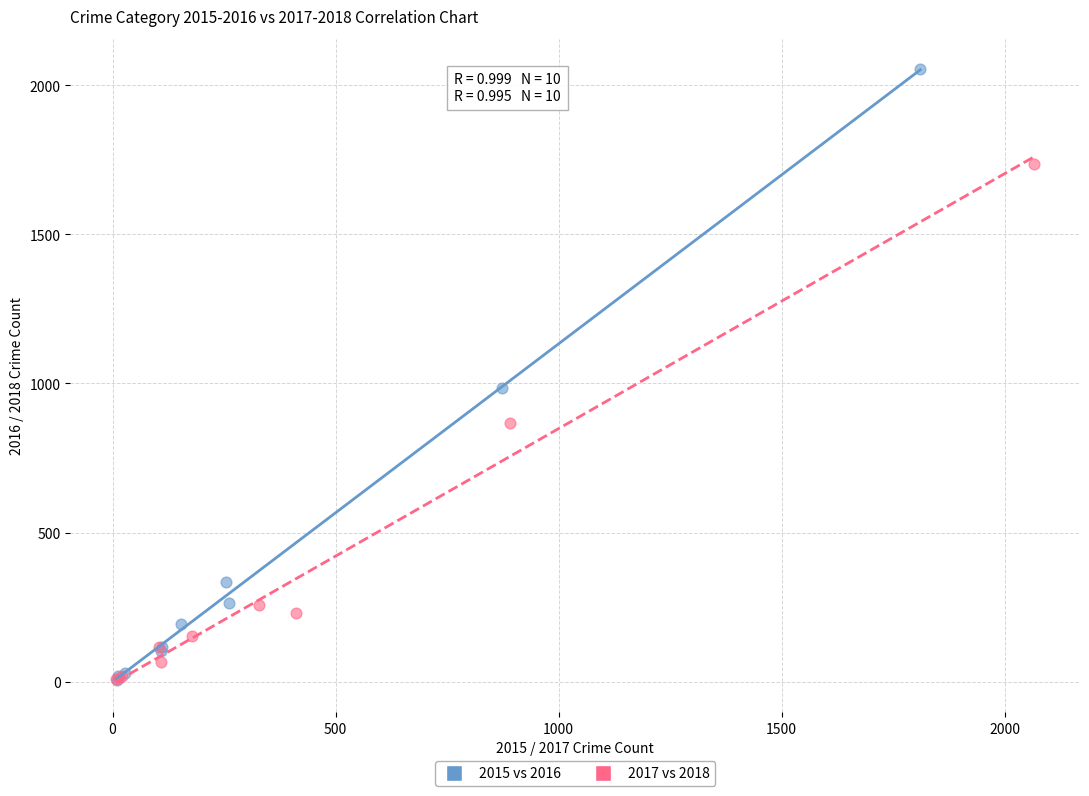

Which series has the widest spread of Y values?

2015 vs 2016